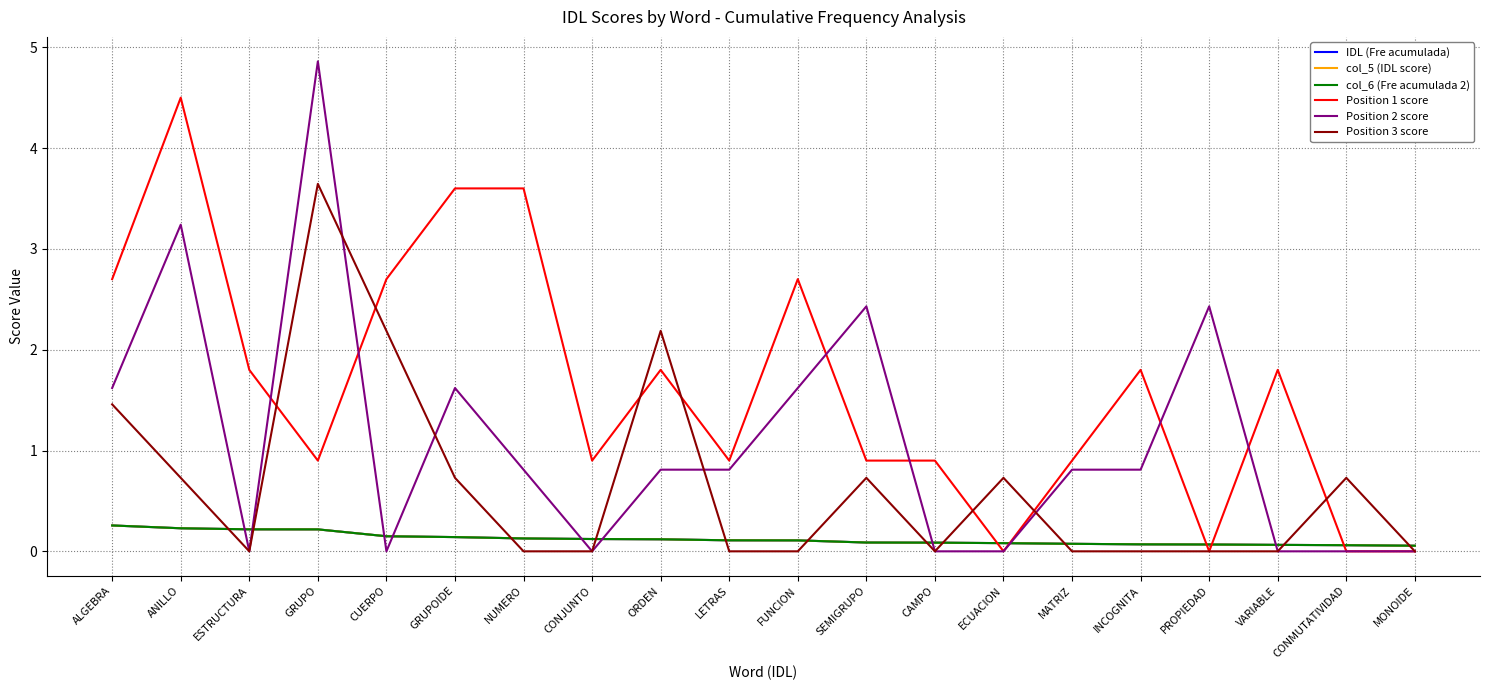

True or false: col_6 (Fre acumulada 2) has a value of 0.2 at NUMERO.

False